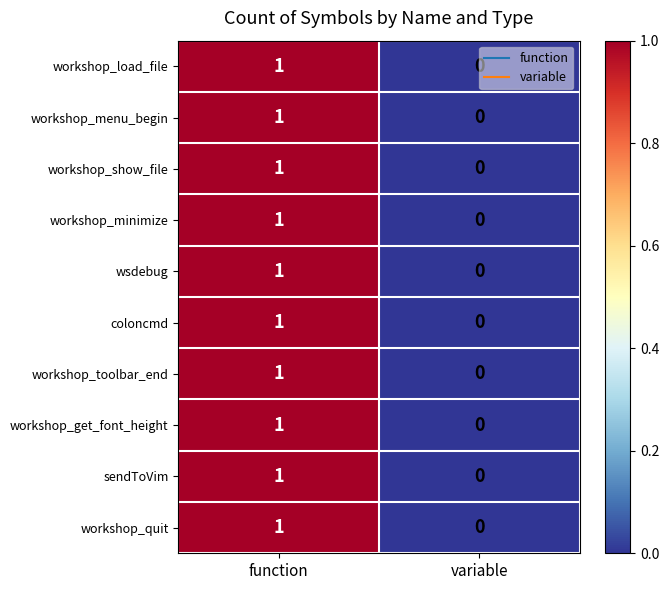

At which label is workshop_minimize closest to 0?

variable